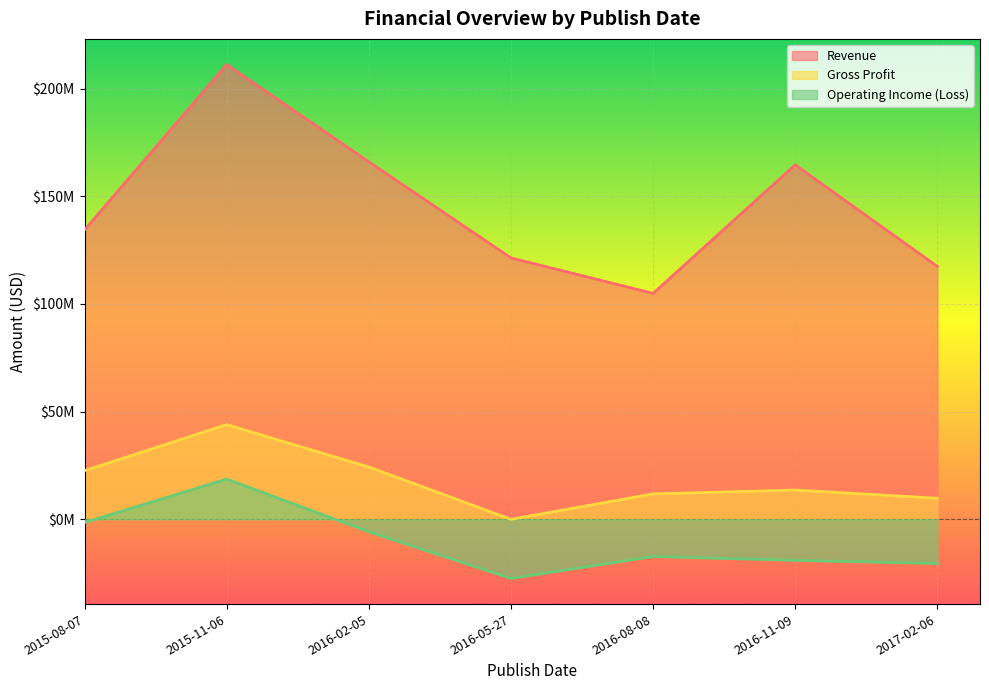

What is the difference between the highest and lowest values at 2017-02-06?

137932000